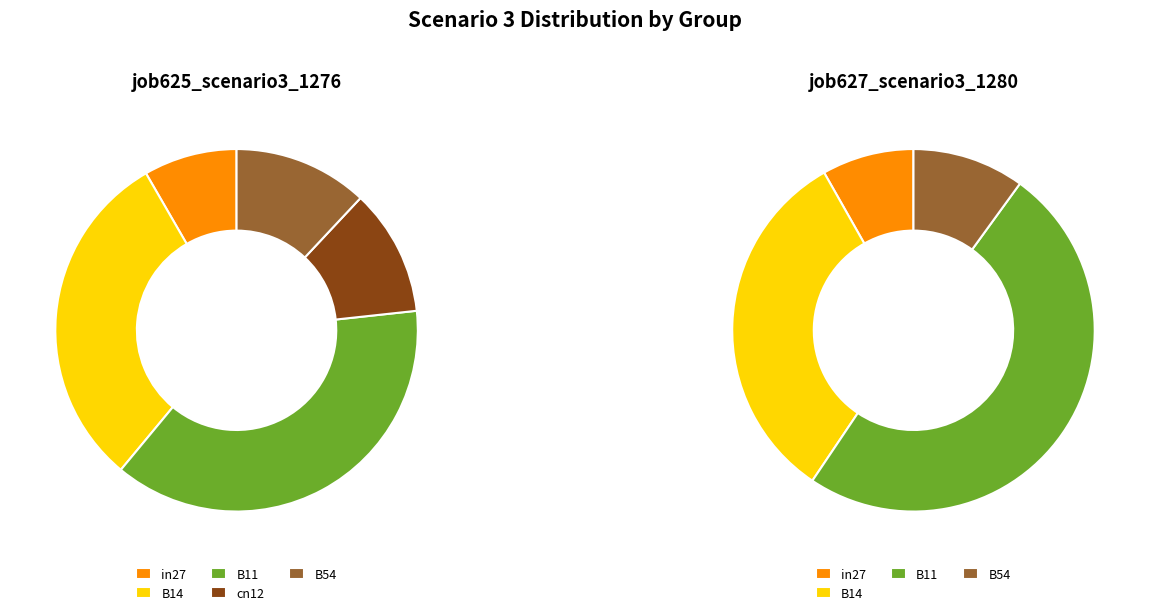

Does any single category account for the majority?

No